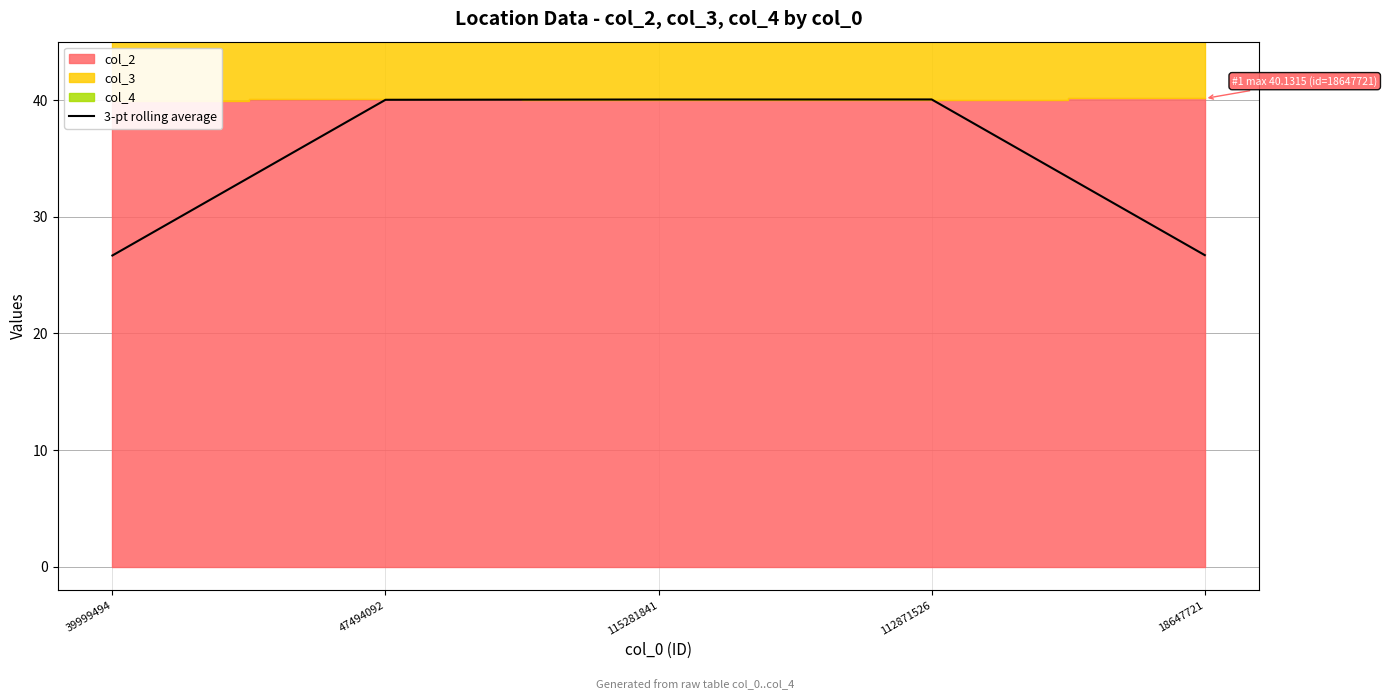

Reading right to left, extract all data points from this chart.

26.7	40.0	40.0	40.0	26.7